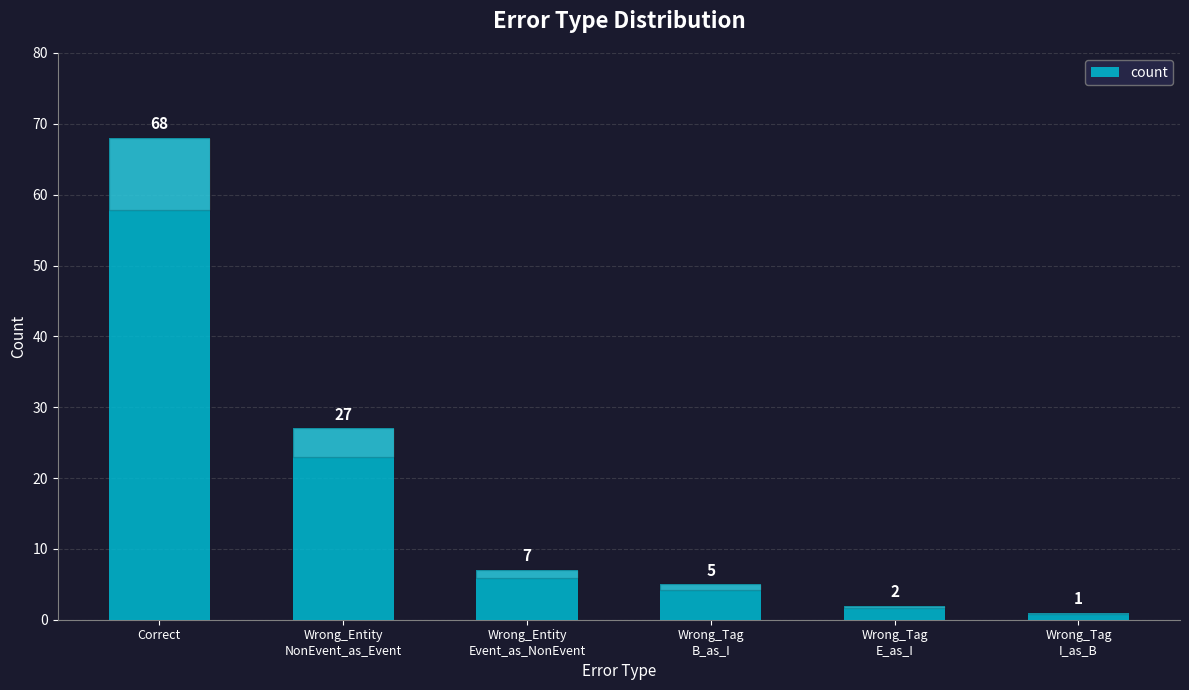

Reading left to right, transcribe all the data shown in this chart.

Correct=68	Wrong_Entity
NonEvent_as_Event=27	Wrong_Entity
Event_as_NonEvent=7	Wrong_Tag
B_as_I=5	Wrong_Tag
E_as_I=2	Wrong_Tag
I_as_B=1